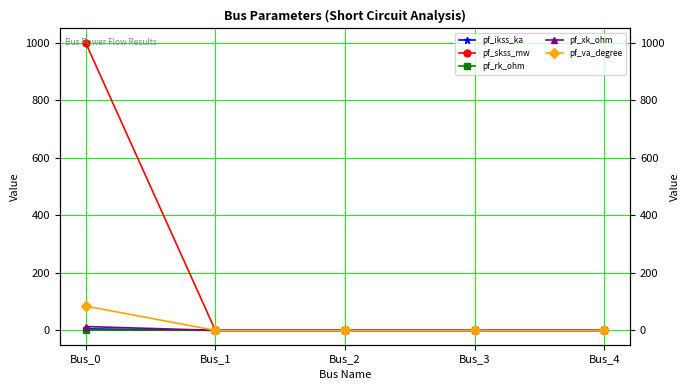

True or false: pf_ikss_ka and pf_xk_ohm cross at least once.

False